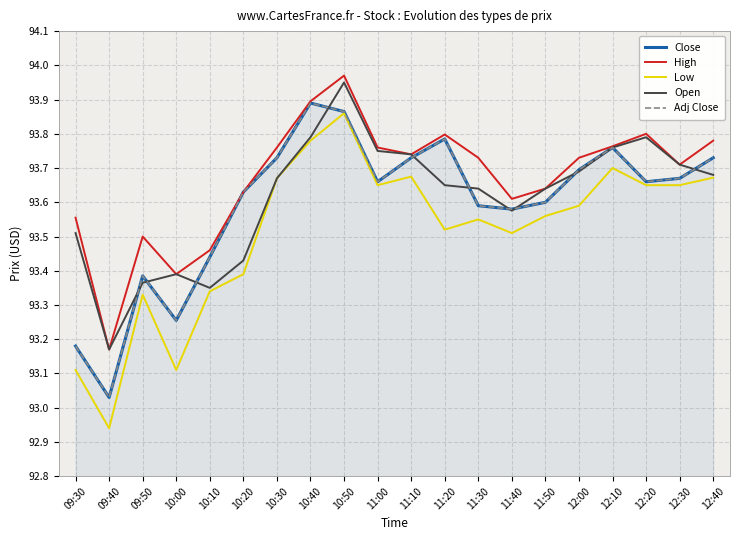

How many series are shown in this chart?

5